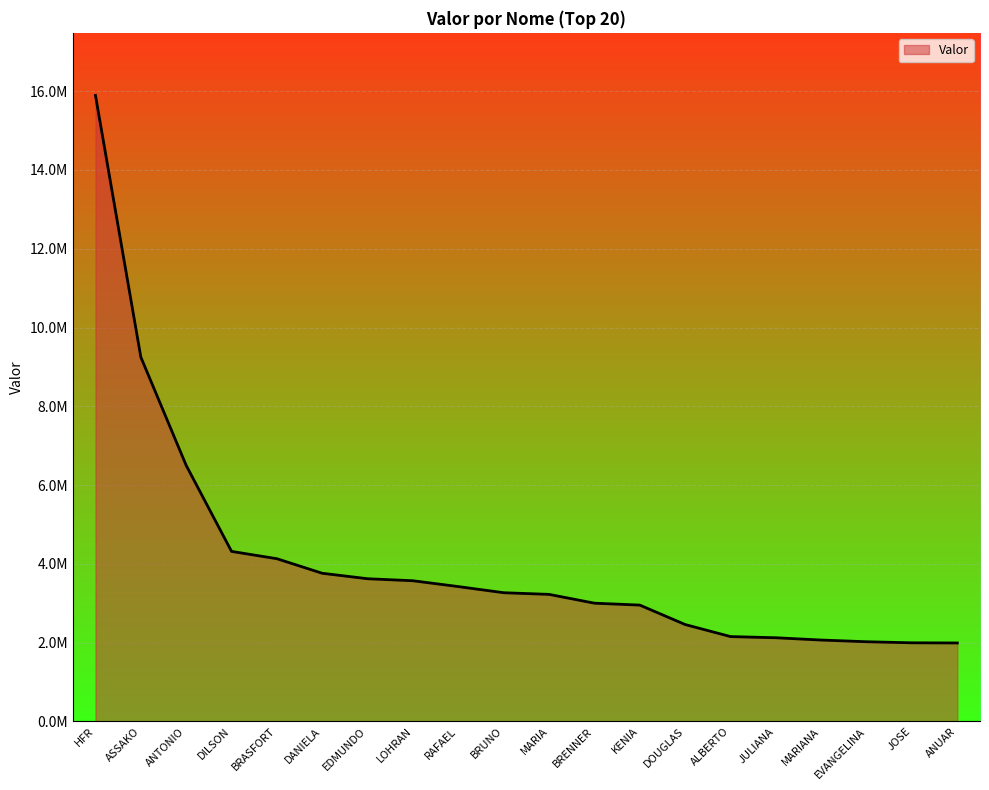

The chart shows a value of 1258356.5 at EDMUNDO. True or false?

False